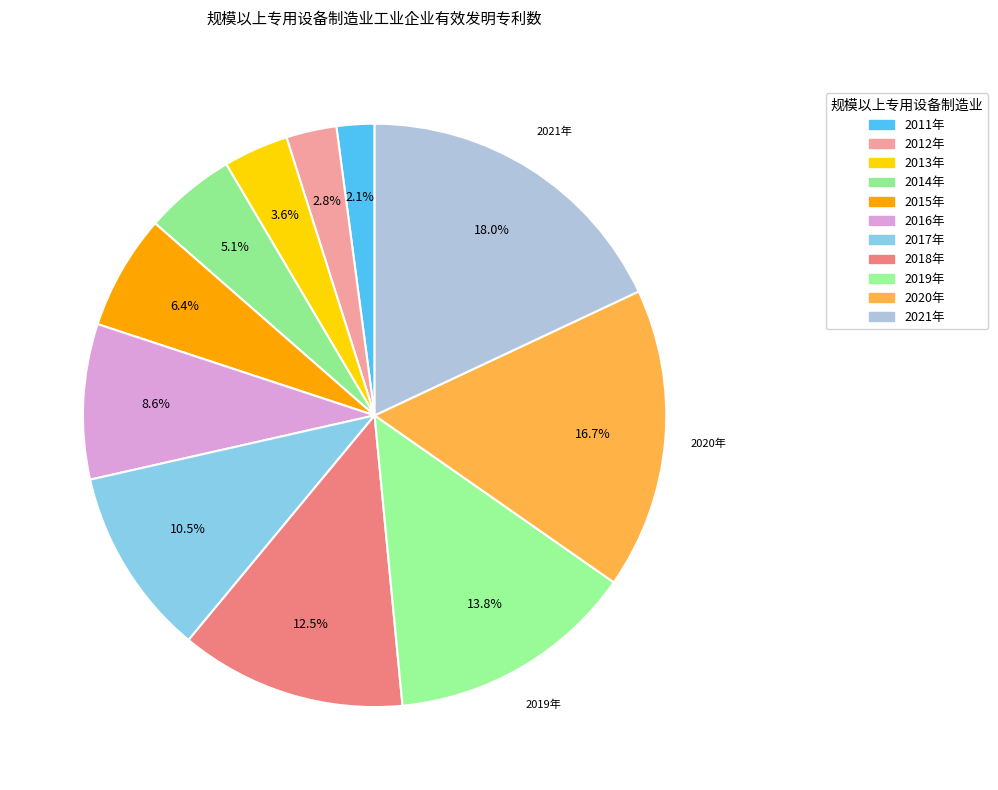

Count the number of slices in the pie.

11